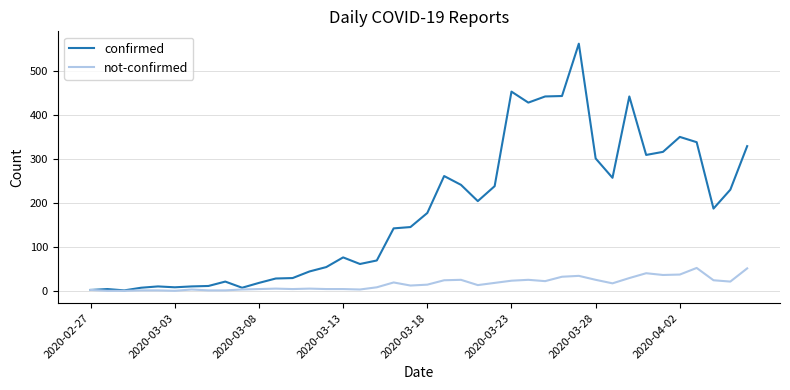

Which series has the widest spread of values?

confirmed